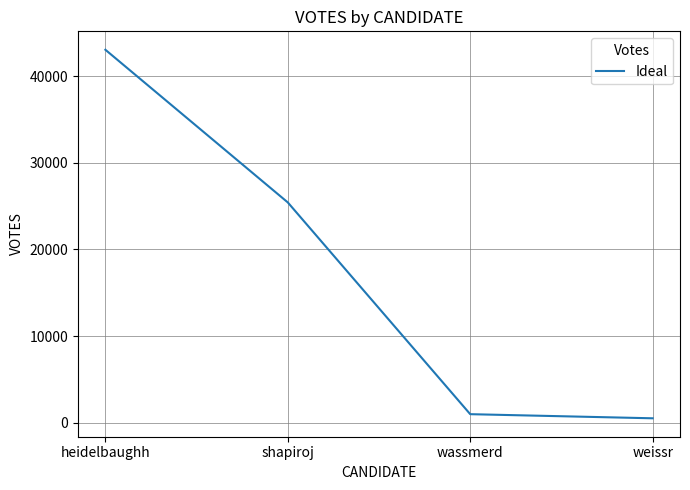

Is it true that the value at shapiroj is 25424?

True